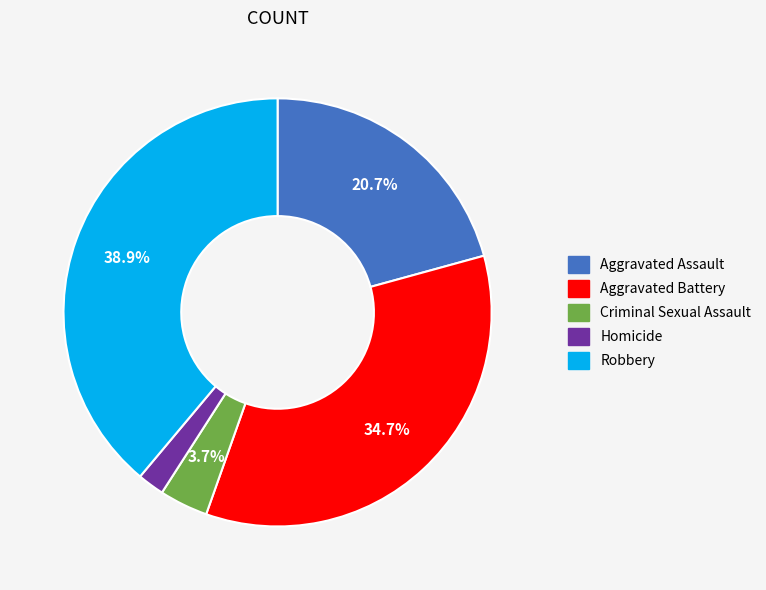

The Aggravated Assault slice represents 21% of the pie. True or false?

True